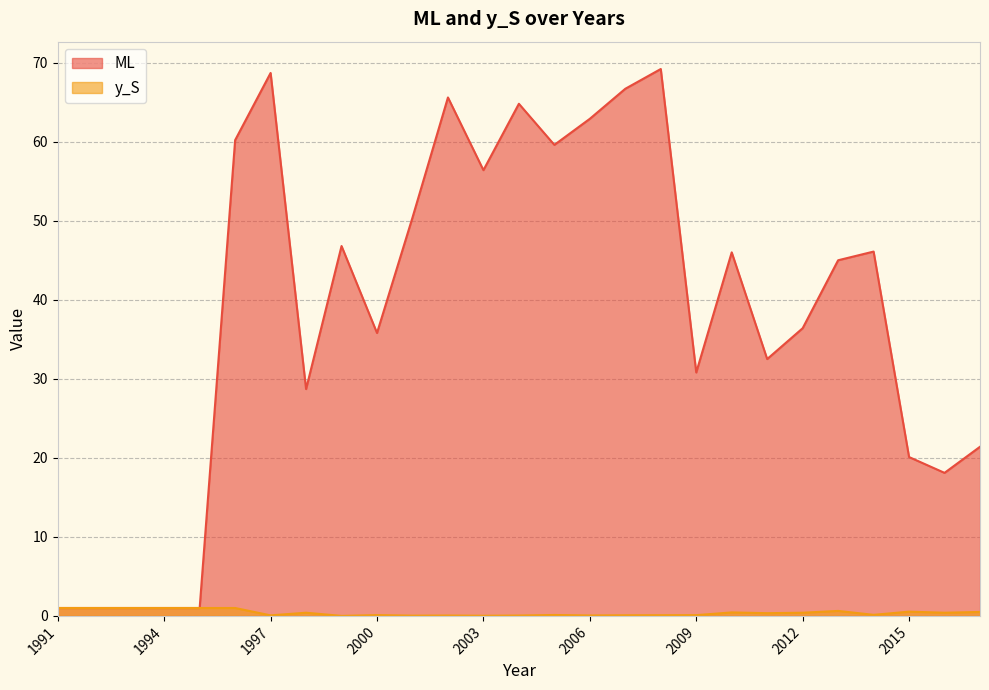

Reading left to right, transcribe all the data shown in this chart.

ML: 1991=1.0	1992=1.0	1993=1.0	1994=1.0	1995=1.0	1996=60.2	1997=68.7	1998=28.7	1999=46.8	2000=35.8	2001=50.4	2002=65.6	2003=56.4	2004=64.8	2005=59.6	2006=62.9	2007=66.7	2008=69.2	2009=30.8	2010=46.0	2011=32.5	2012=36.4	2013=45.0	2014=46.1	2015=20.1	2016=18.1	2017=21.4
y_S: 1991=1.0	1992=1.0	1993=1.0	1994=1.0	1995=1.0	1996=1.0	1997=0.1	1998=0.4	1999=0.0	2000=0.1	2001=0.0	2002=0.0	2003=0.0	2004=0.0	2005=0.1	2006=0.1	2007=0.1	2008=0.1	2009=0.1	2010=0.4	2011=0.3	2012=0.4	2013=0.6	2014=0.1	2015=0.5	2016=0.4	2017=0.5